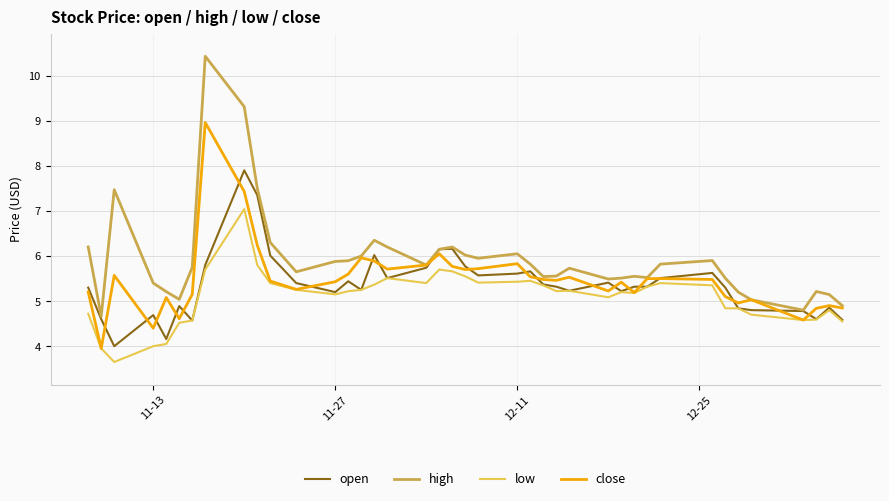

List the series in order of their peak value, highest first.

high, close, open, low